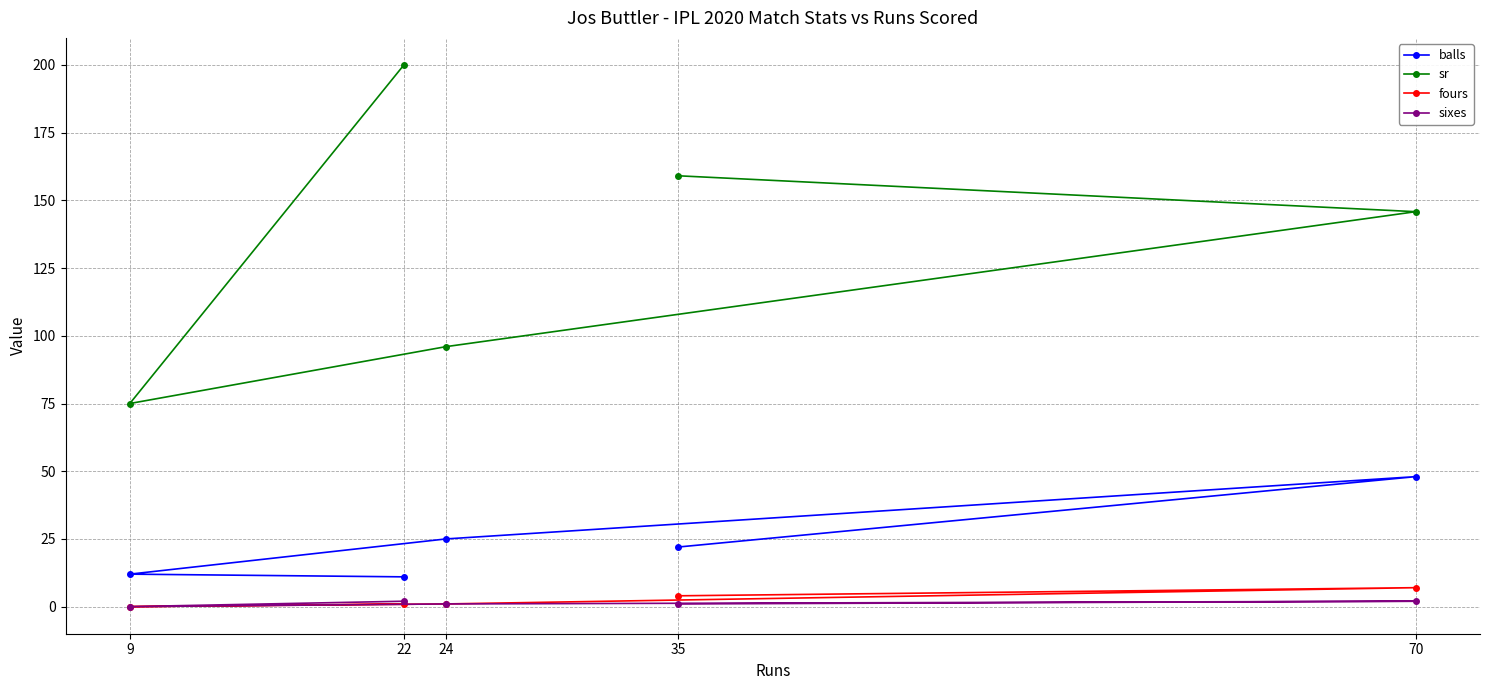

How many lines are shown in the chart?

4